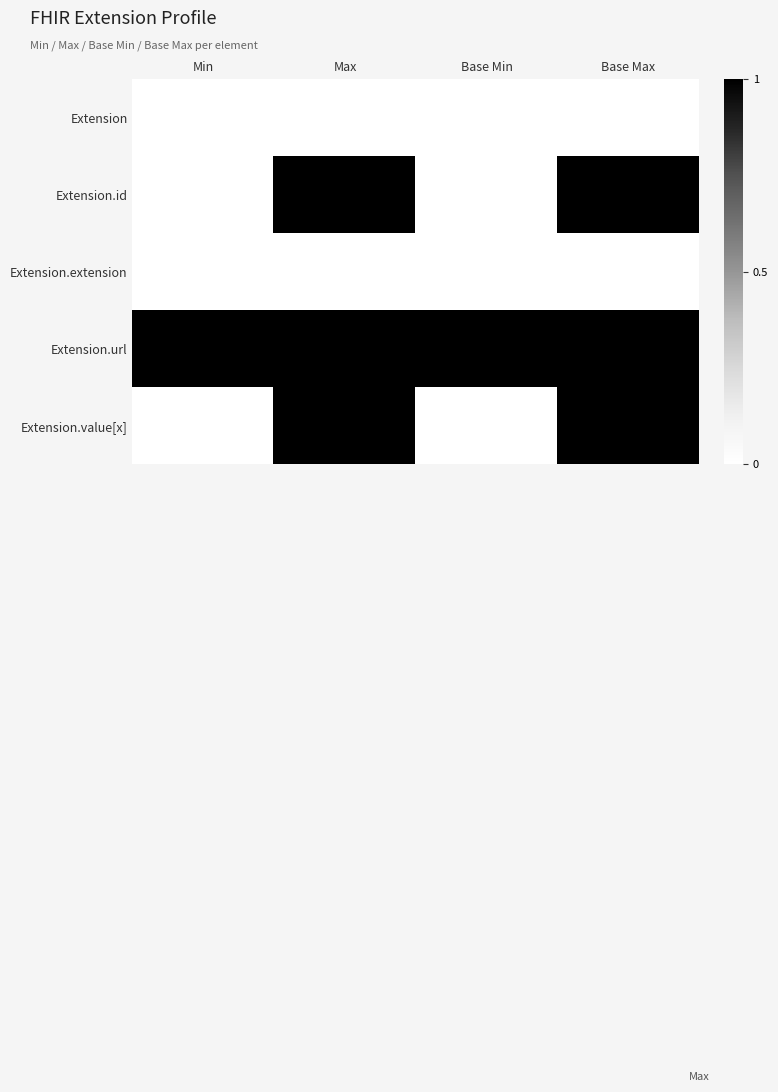

What is the difference between the Extension.id values at Max and Min?

1.0